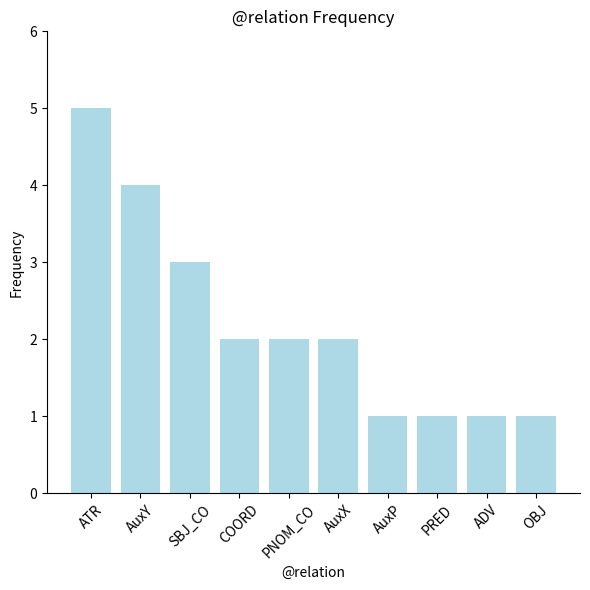

What is the greatest value displayed?

5